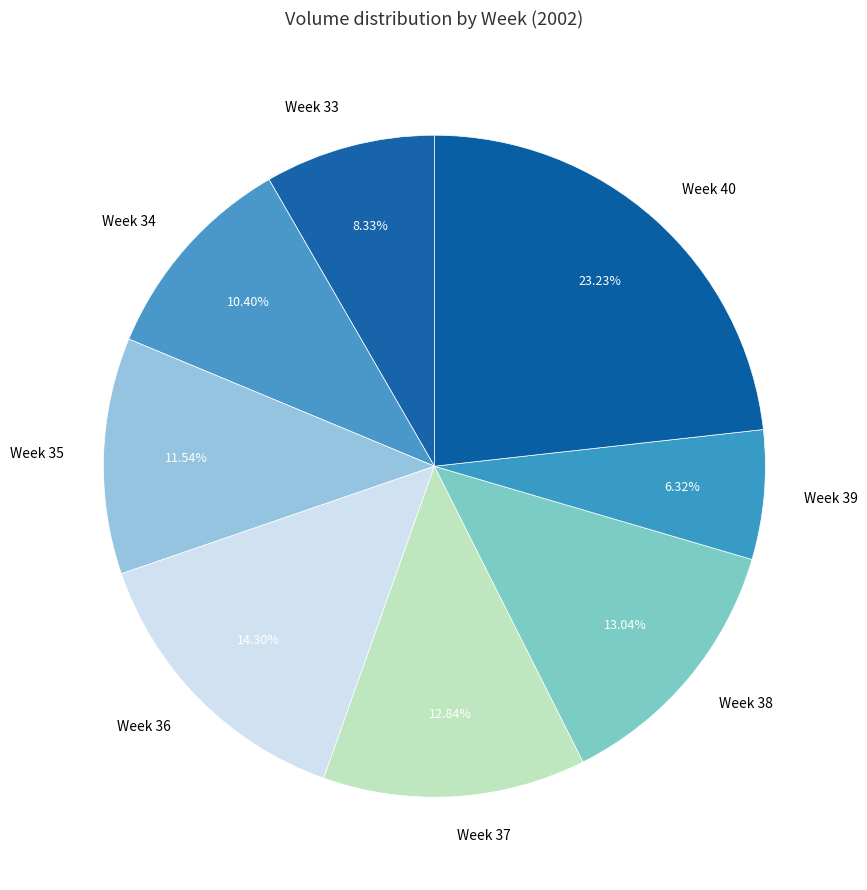

Between Week 36 and Week 33, which is larger?

Week 36